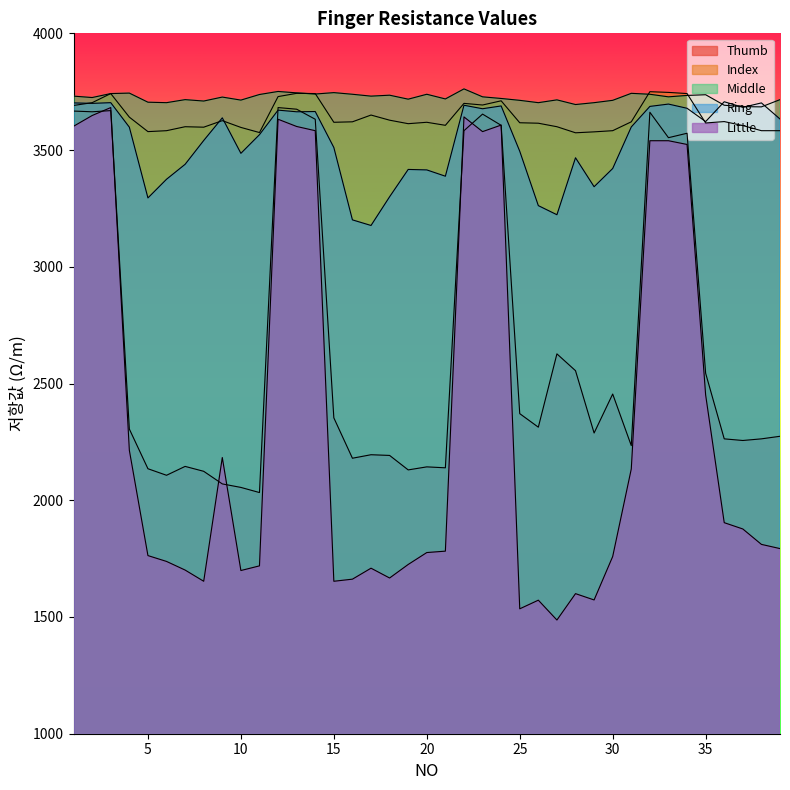

What is the minimum value for Ring?

3177